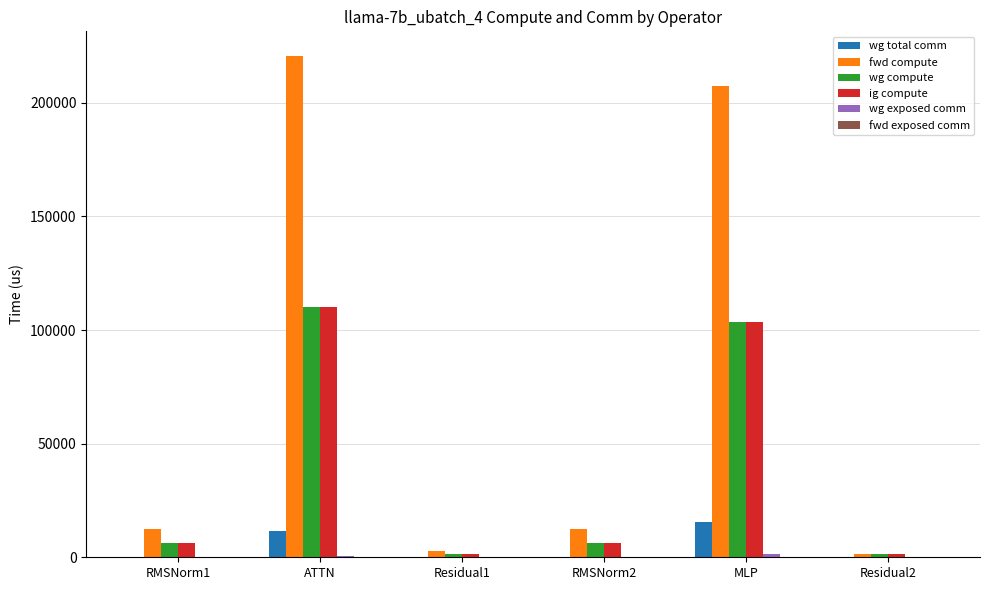

What is the spread (max minus min) of values at RMSNorm1?

12641.9